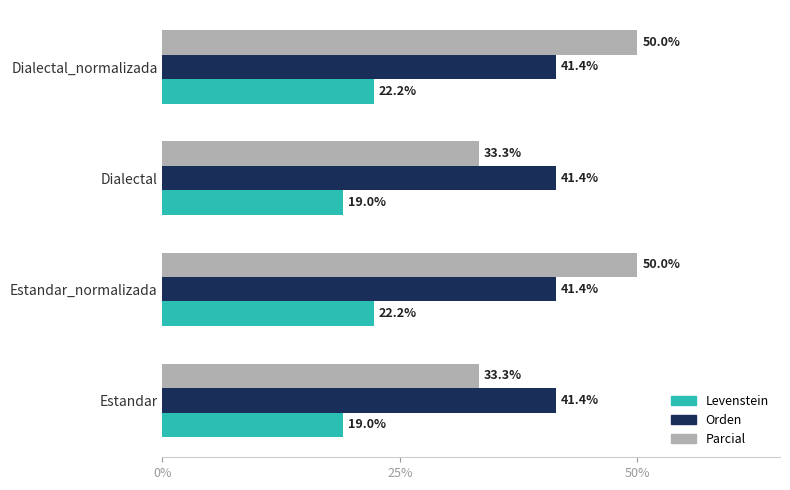

What is the average value of the Orden series?

41.4